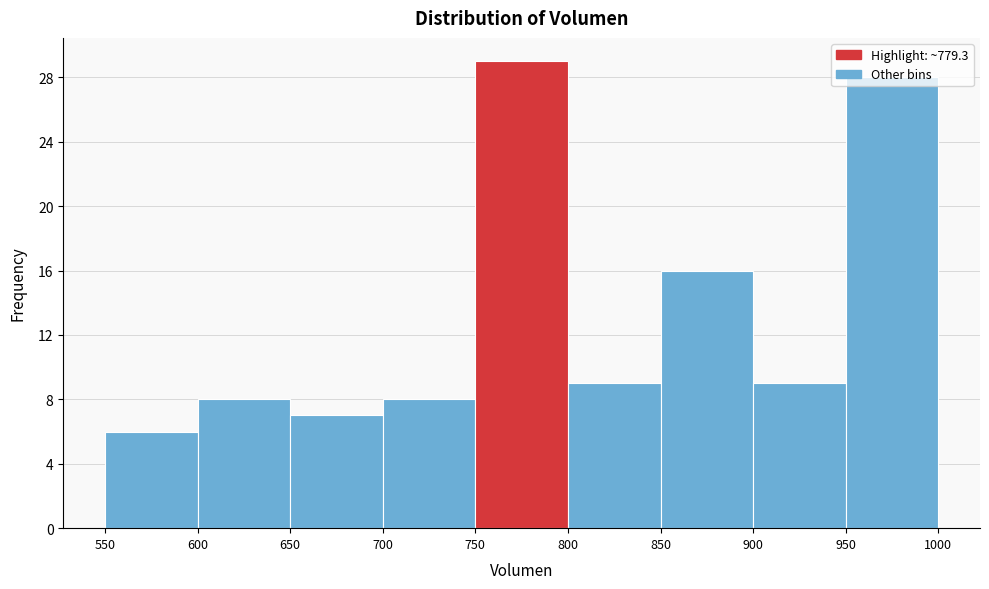

Reading left to right, list every bar in this chart as the range it spans on the x-axis followed by its height. The values are not printed on the chart, so give them approximately, as read against the axis.

550 to 600: 6
600 to 650: 8
650 to 700: 7
700 to 750: 8
750 to 800: 29
800 to 850: 9
850 to 900: 16
900 to 950: 9
950 to 1000: 28